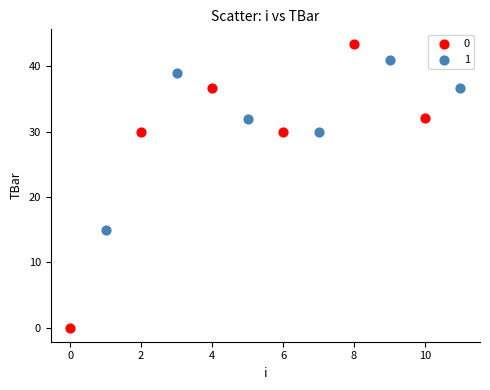

What are all the series names shown in the legend?

0, 1